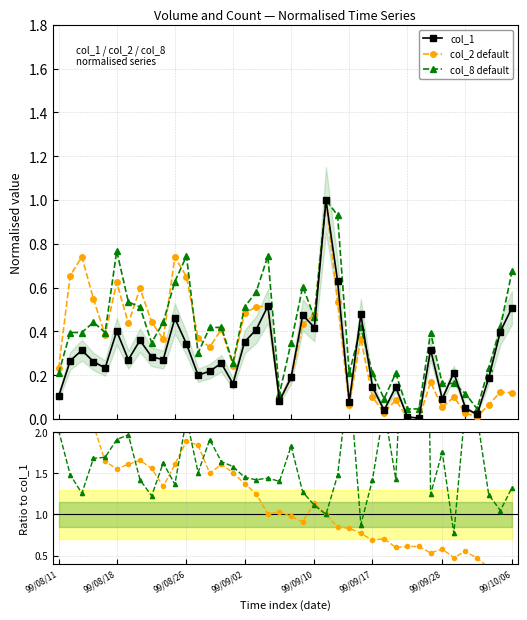

What is the difference between the maximum and second lowest values in the col_8 default series?

1.0